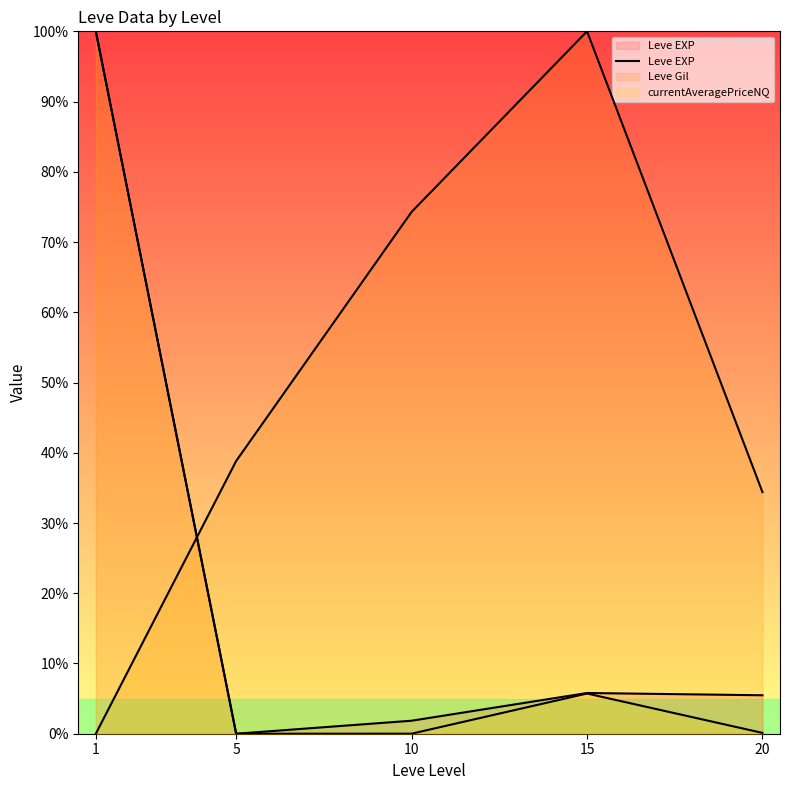

Is it true that the value at 5 is 67.1?

False